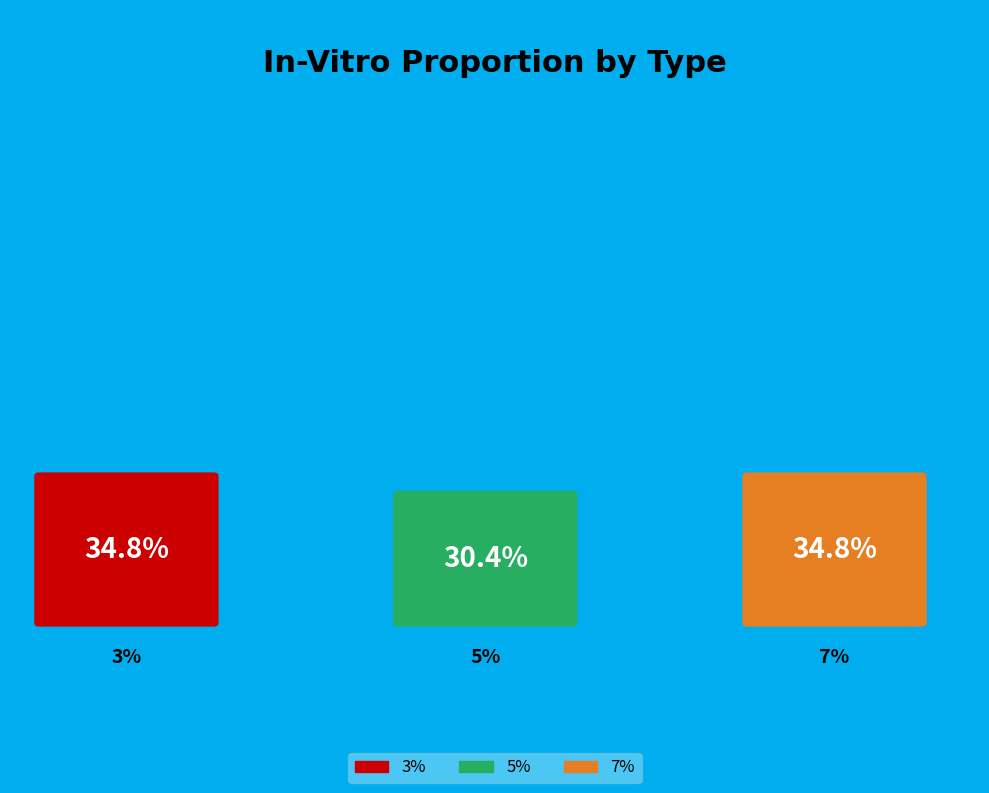

How many segments does this pie chart have?

3